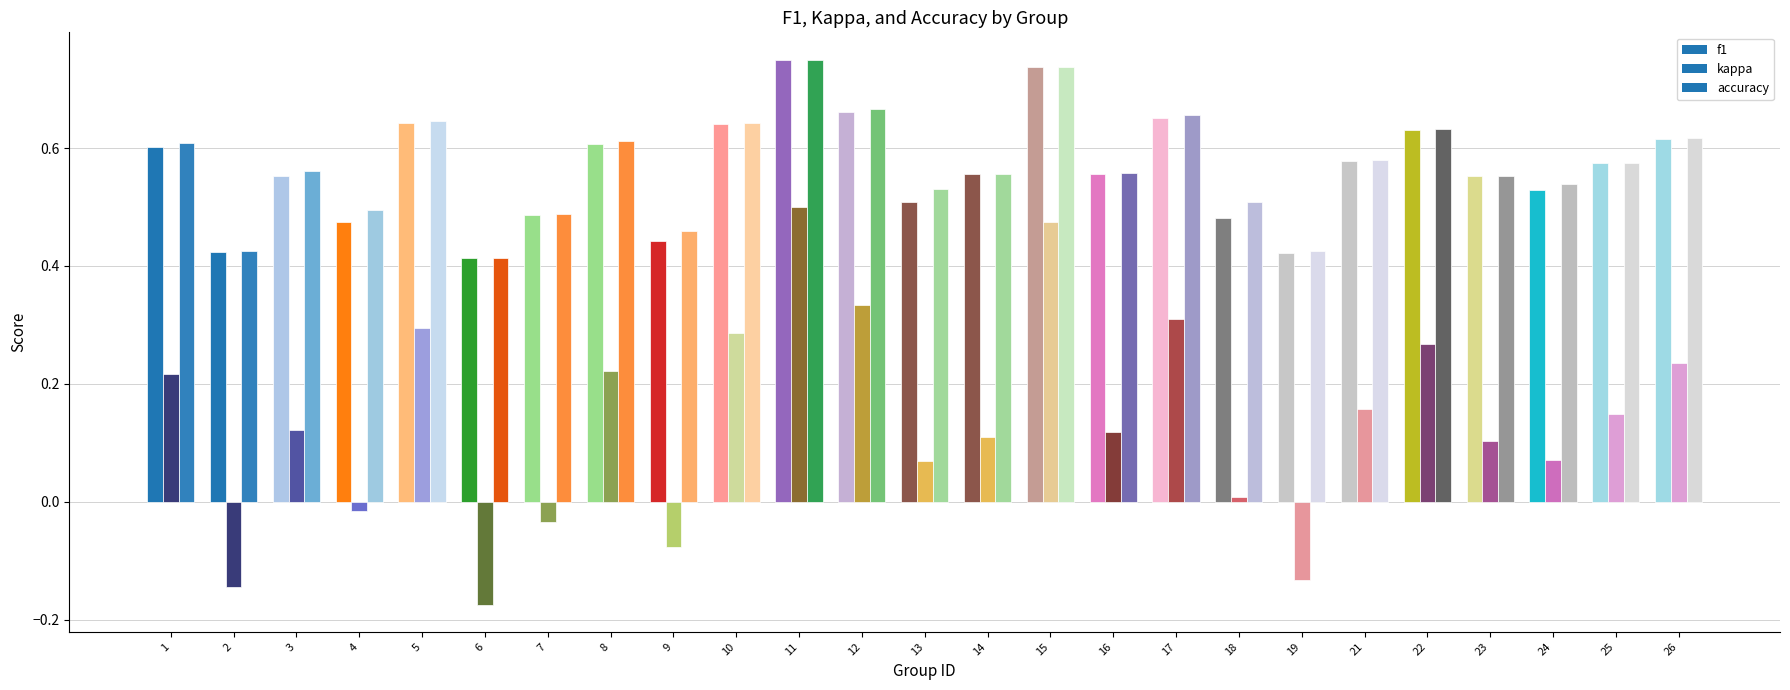

What is the difference between the maximum and minimum values in the f1 series?

0.3